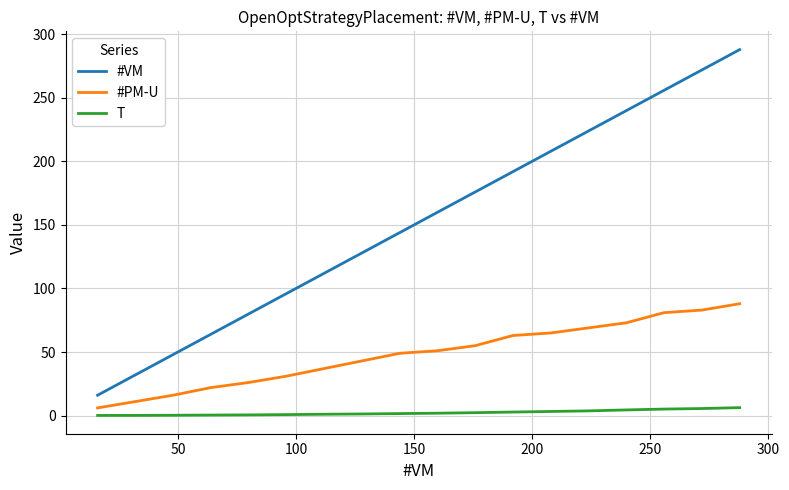

Which series has the widest spread of values?

#VM